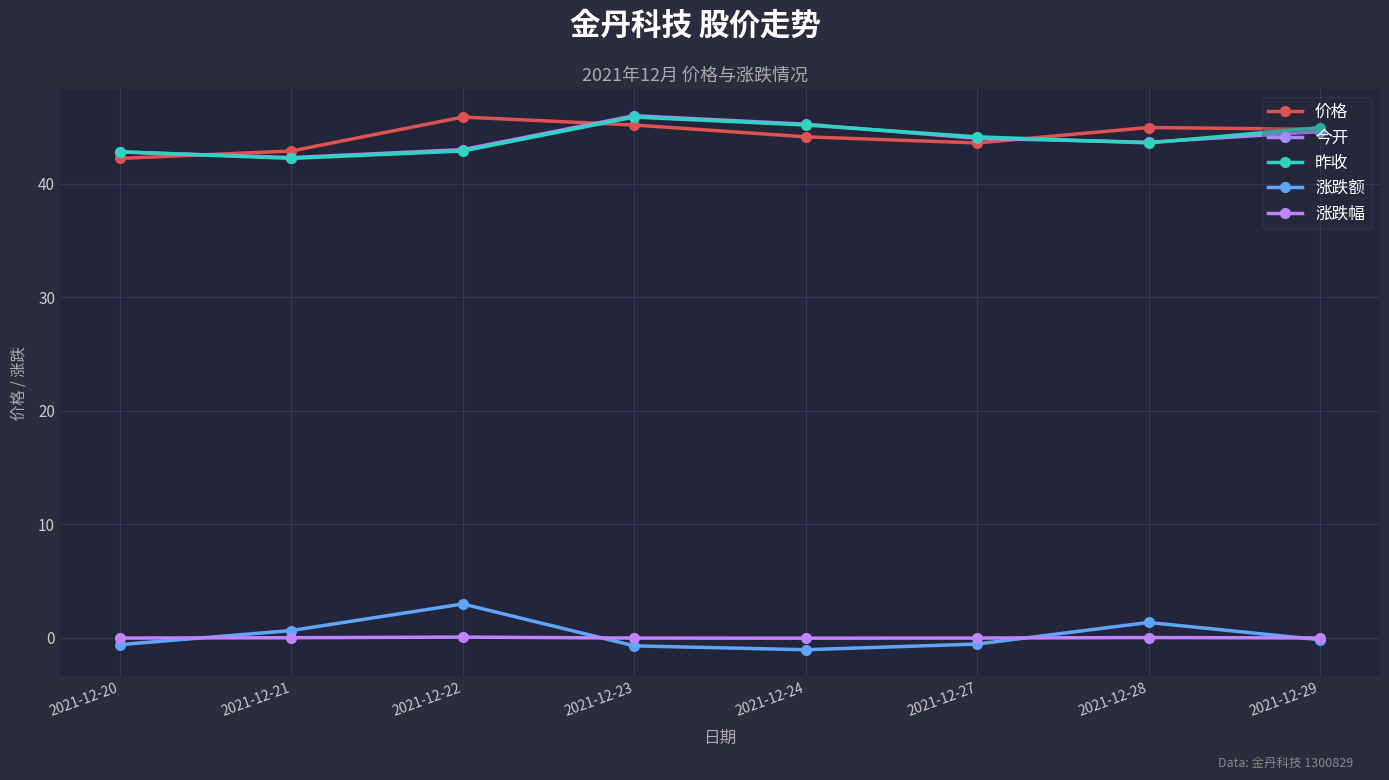

Count the number of categories in the chart.

8